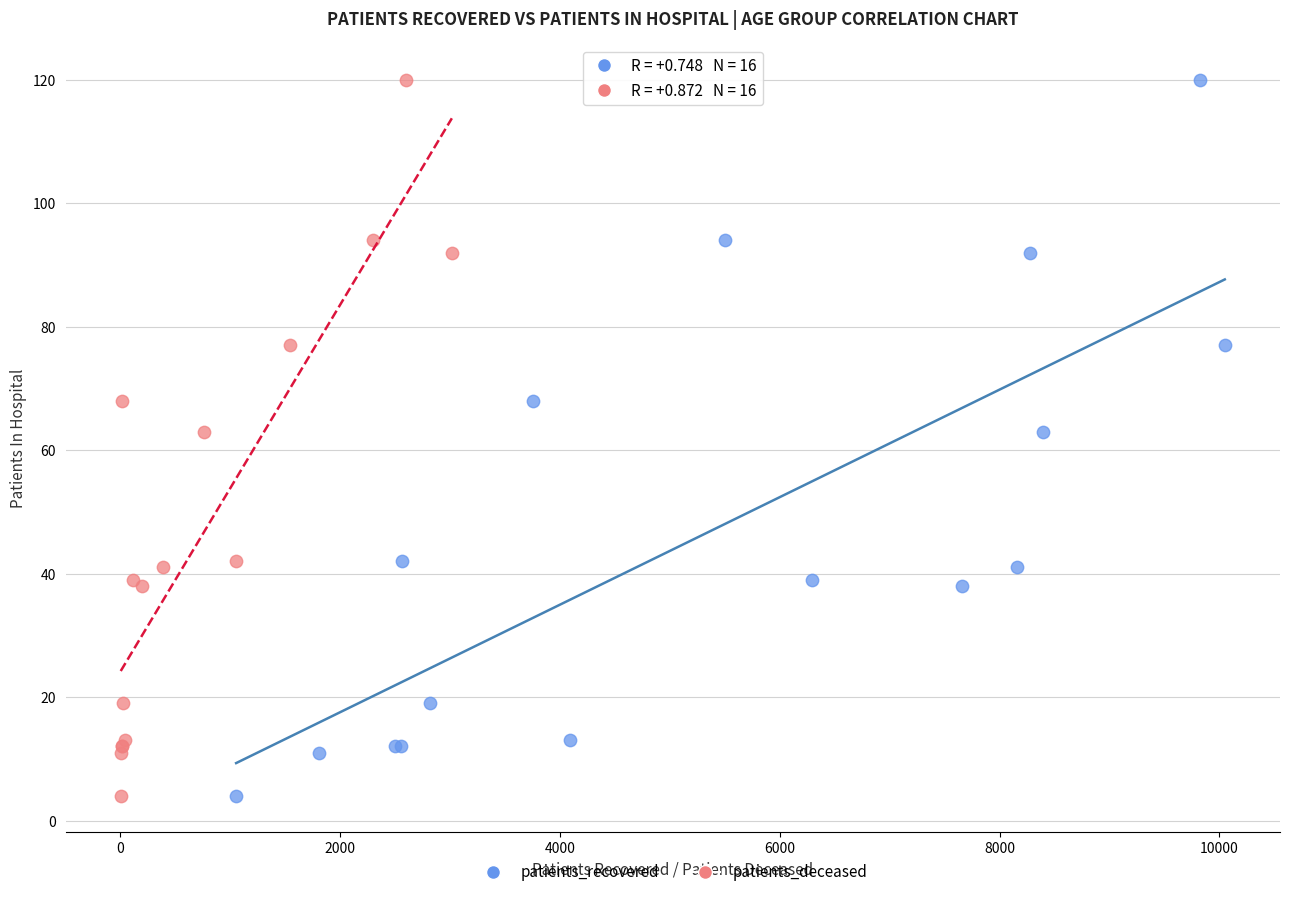

What are all the series names shown in the legend?

patients_recovered, patients_deceased